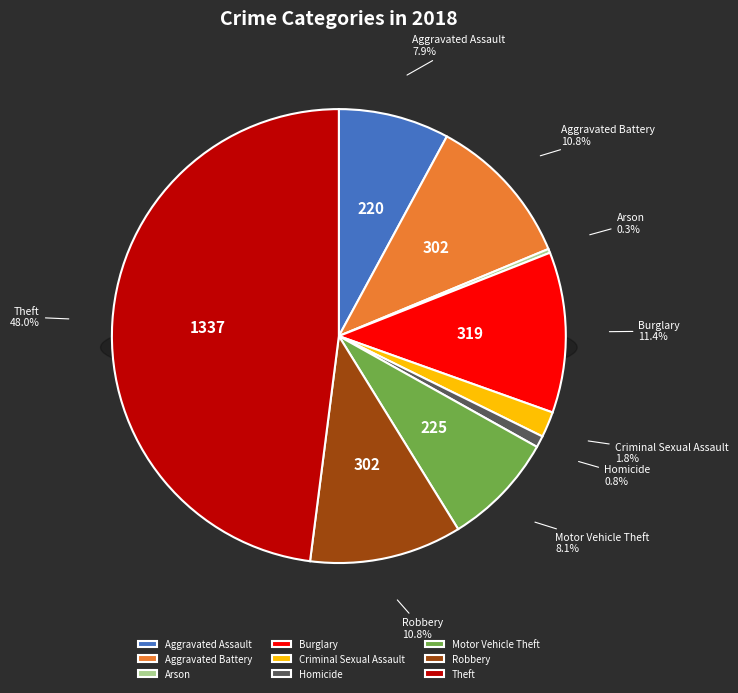

To the nearest percent, what portion does Theft represent?

48%